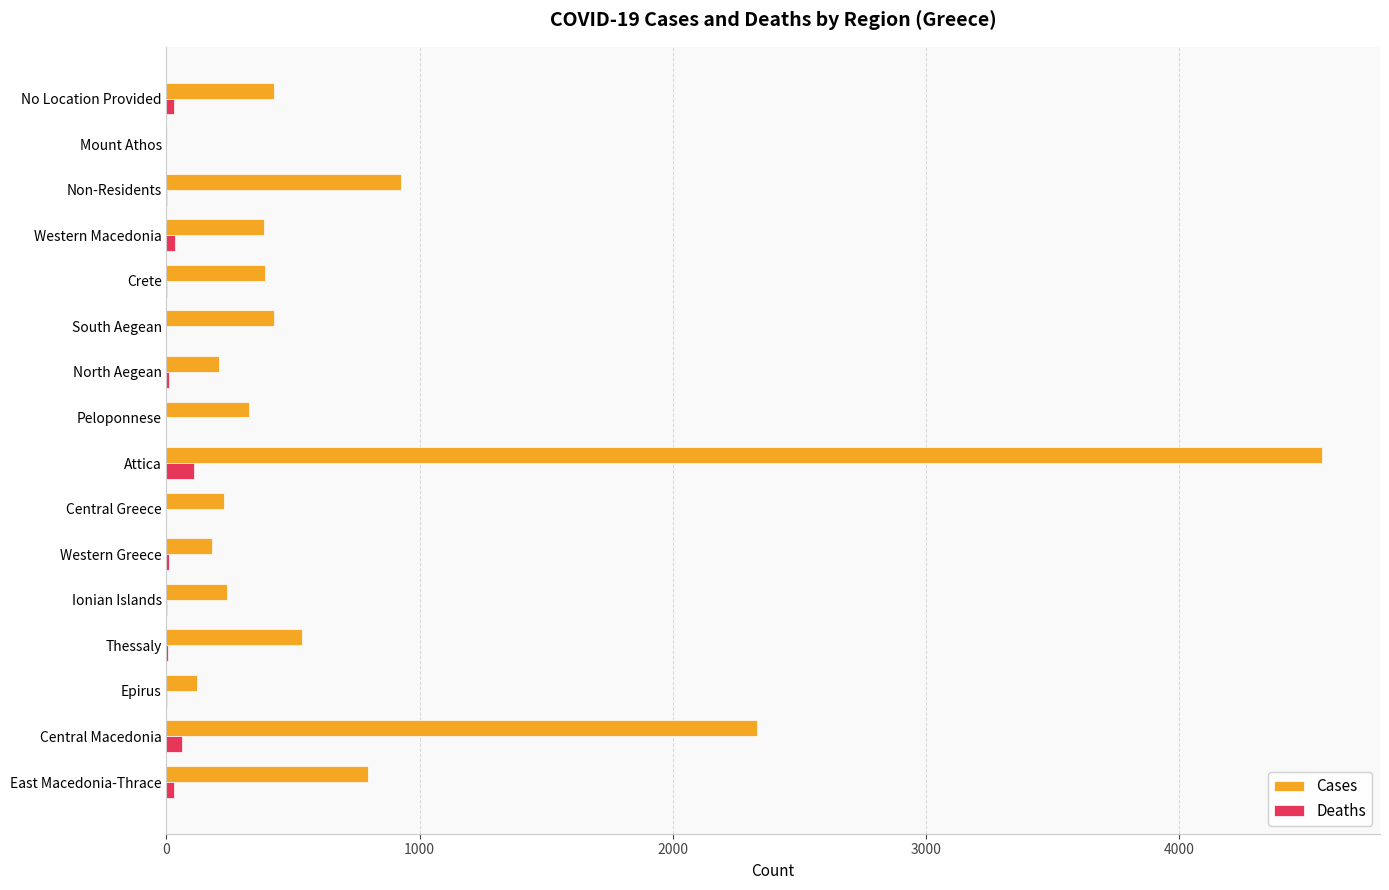

At which category is the sum across all series the highest?

Attica